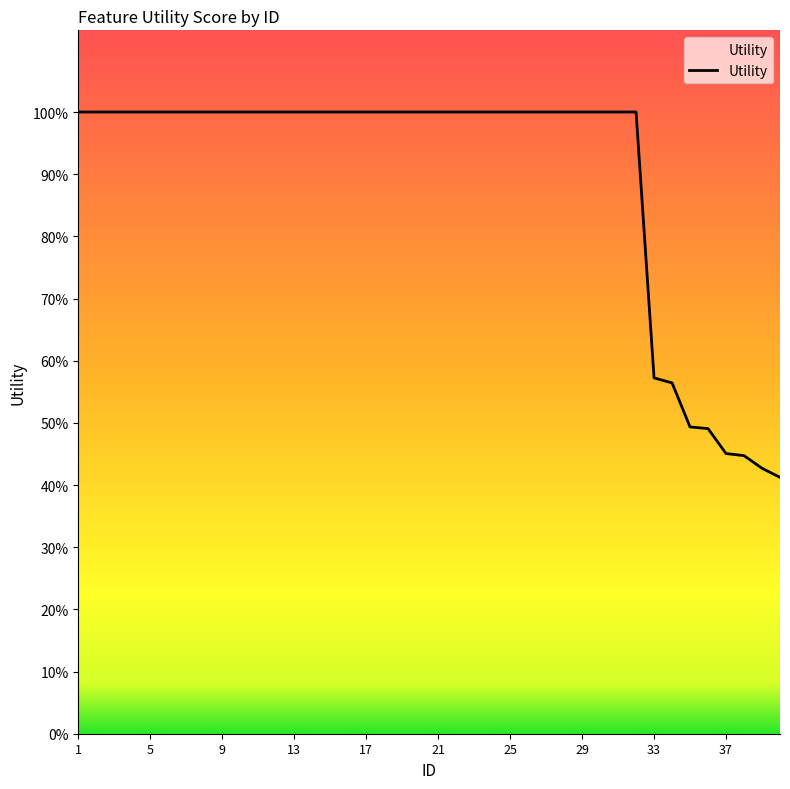

Does the chart have visible grid lines?

No